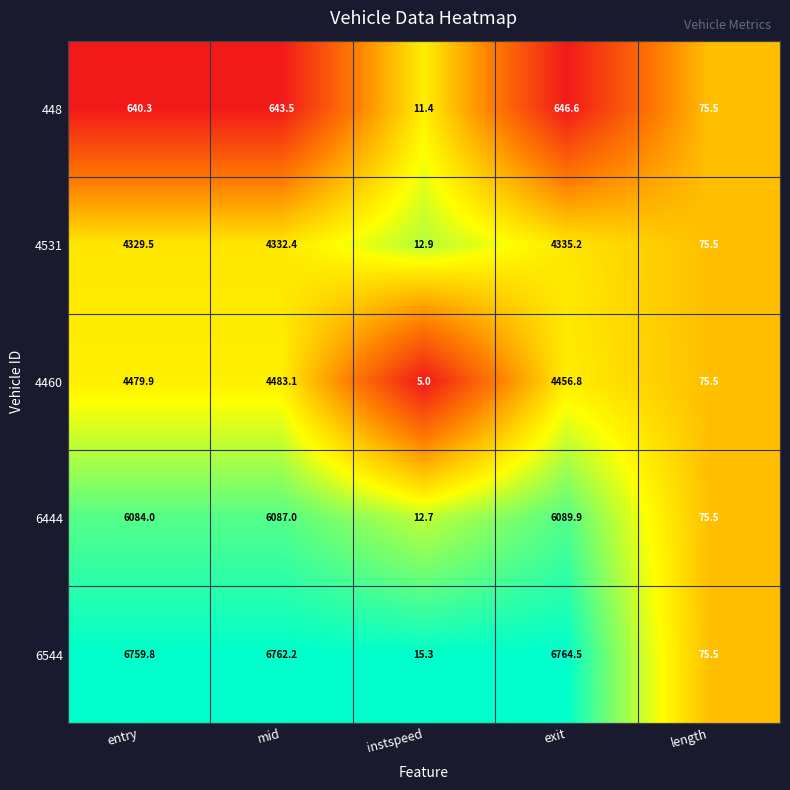

Which label corresponds to the smallest value in the chart?

instspeed